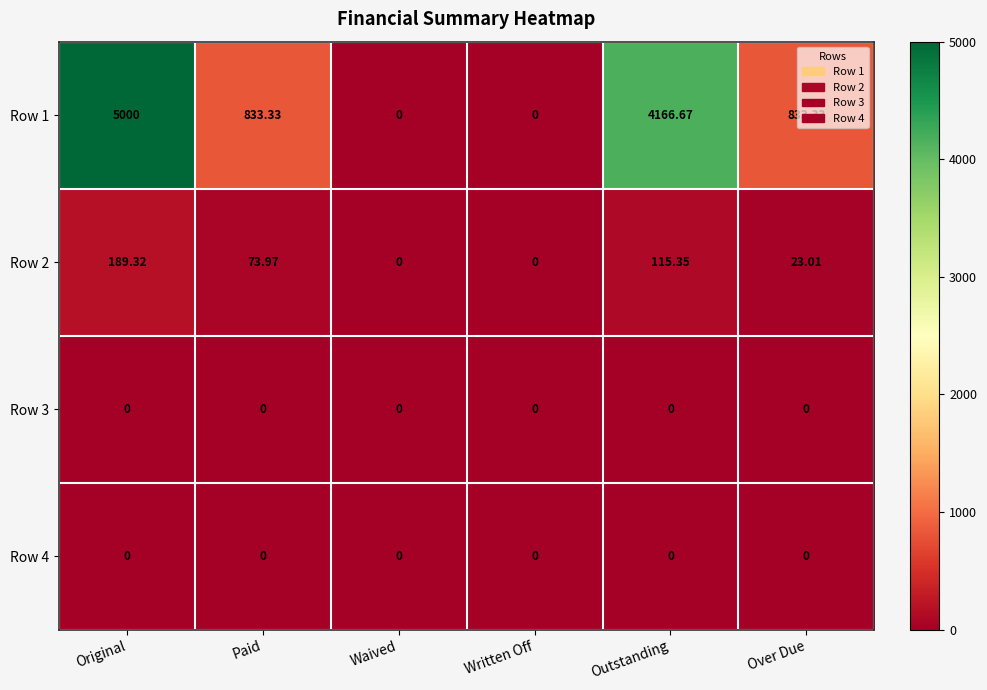

Where does the Row 2 series first go above 73?

Original